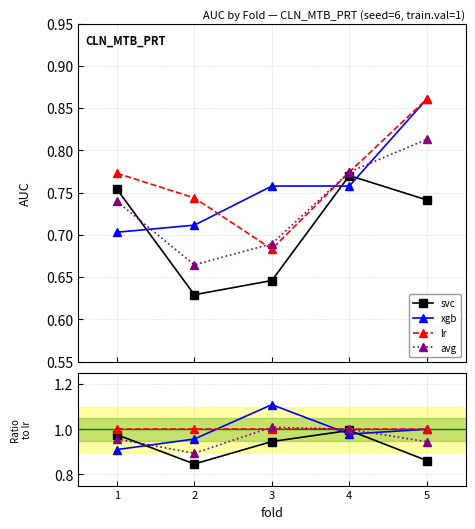

At which label is xgb closest to 1?

5